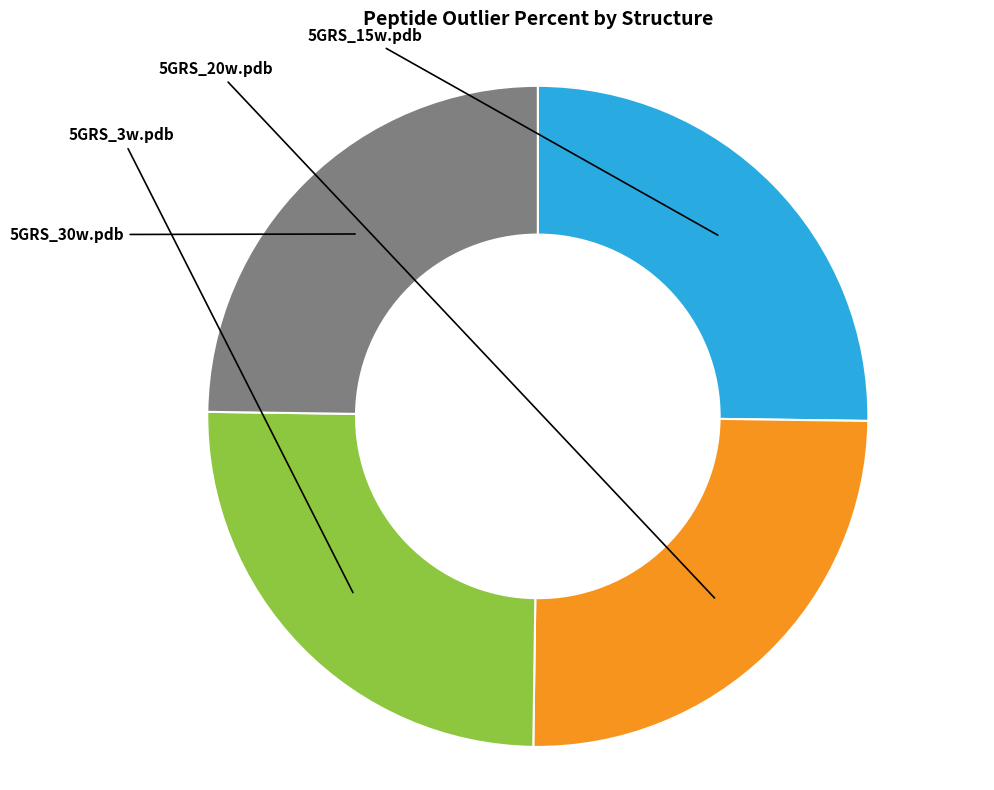

Is there any slice that represents more than half of the pie?

No